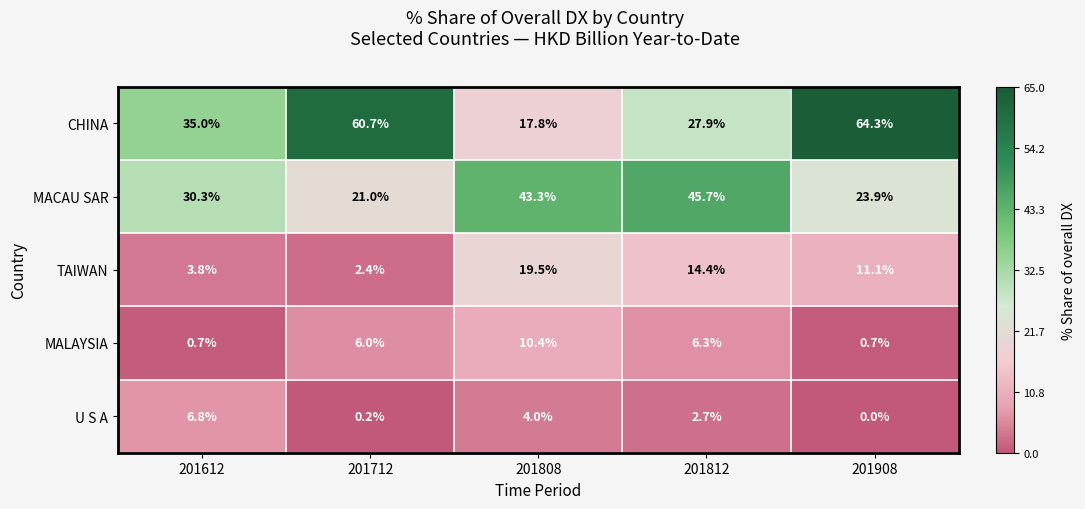

Rank the series by their maximum value, from lowest to highest.

U S A, MALAYSIA, TAIWAN, MACAU SAR, CHINA